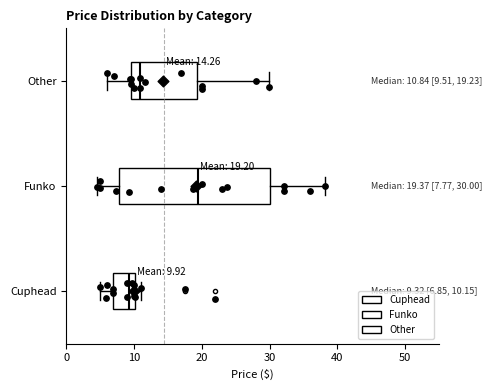

Which box is the widest, from its left edge to its right edge?

Funko